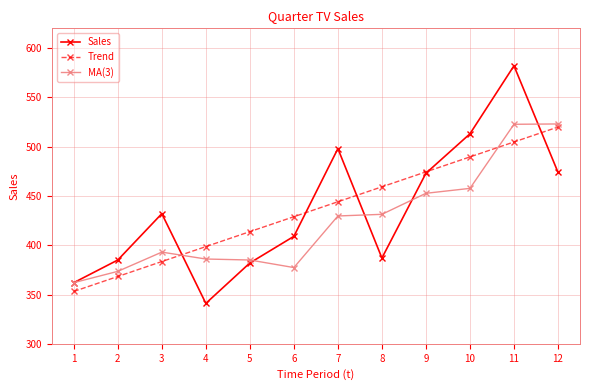

What is the approximate value of Sales at 7?

498.0